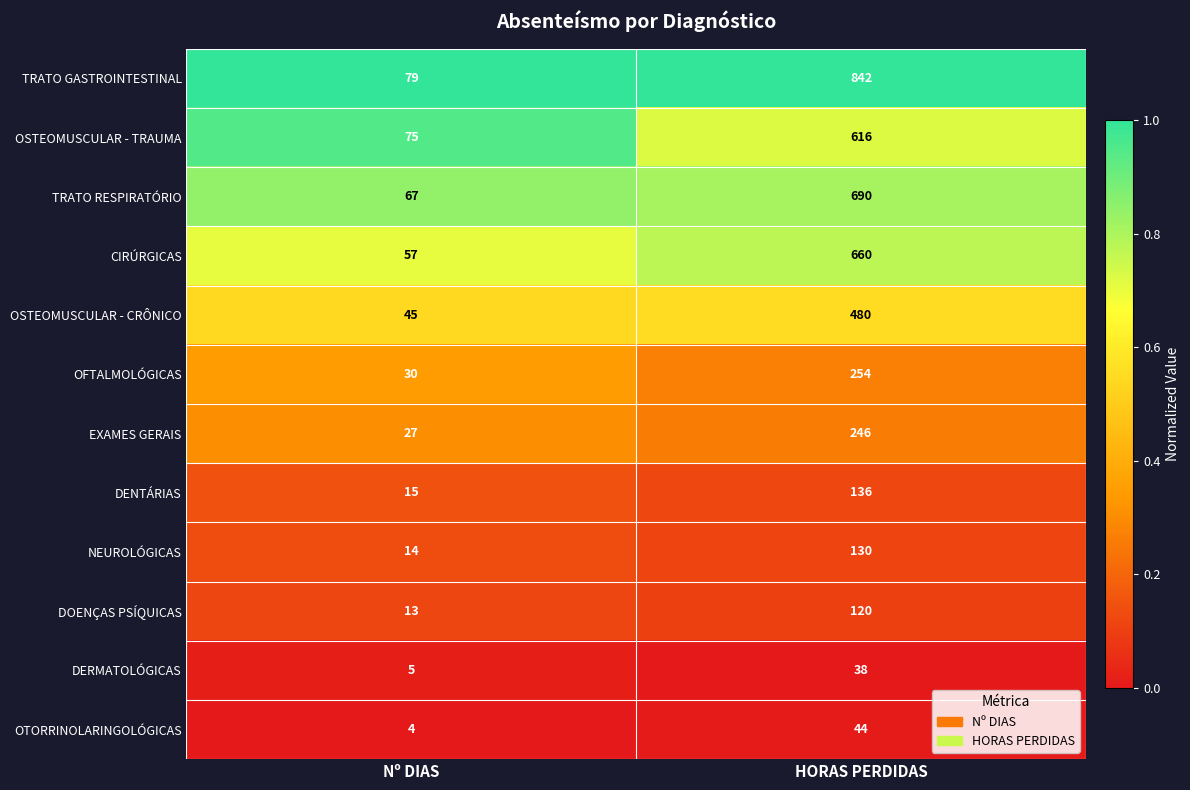

The value of OFTALMOLÓGICAS at HORAS PERDIDAS is 254. True or false?

True